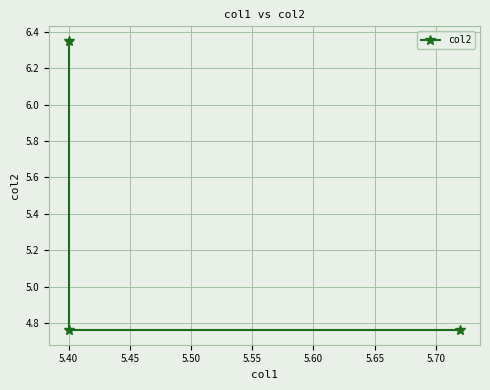

What is the change in value from 5.35 to 5.45?

+1.6